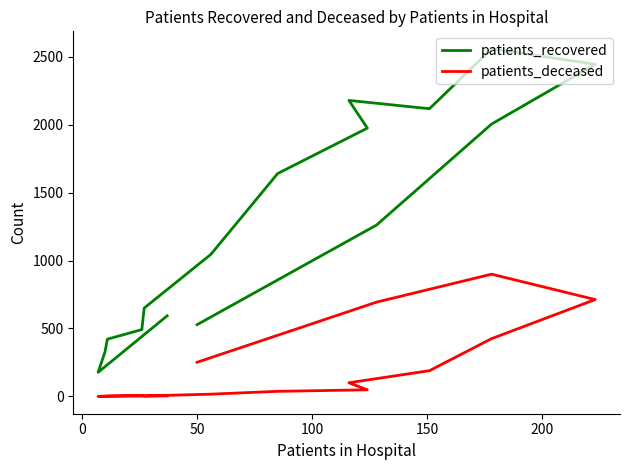

True or false: patients_recovered and patients_deceased intersect in this chart.

False